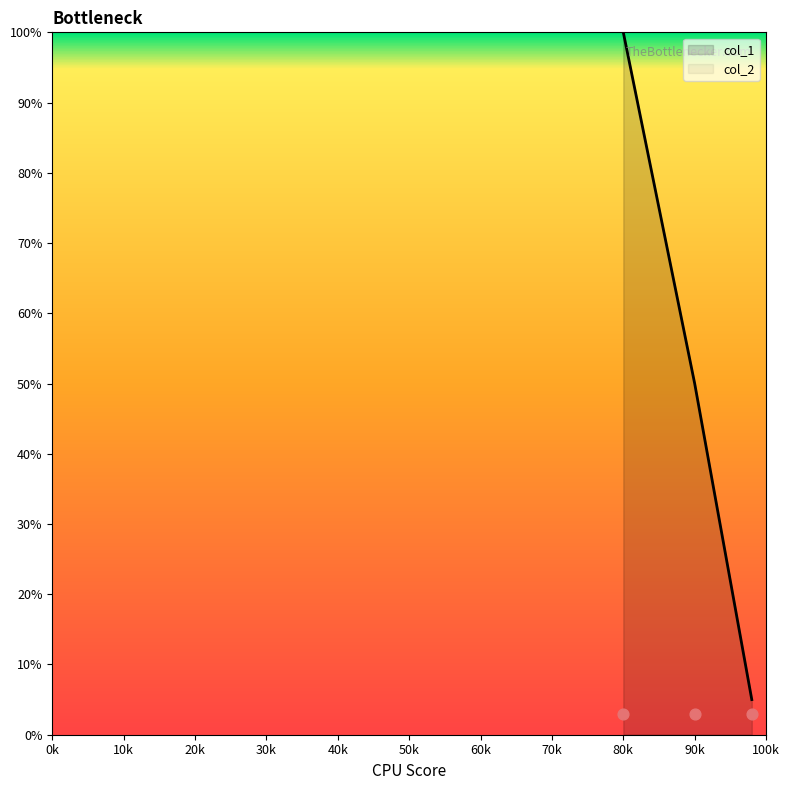

The col_1 series shows 67 at 90k. True or false?

False